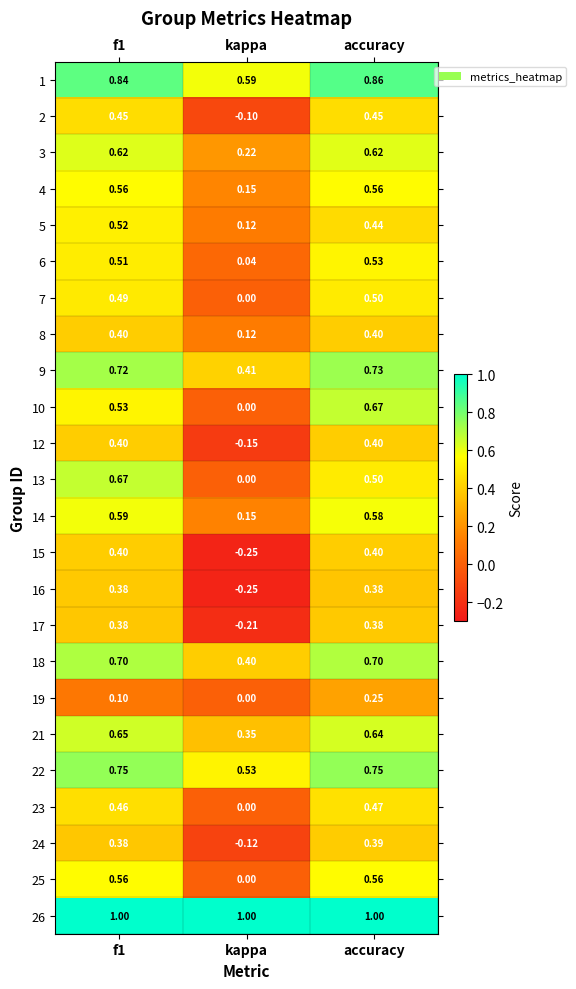

At which category is the sum across all series the highest?

accuracy